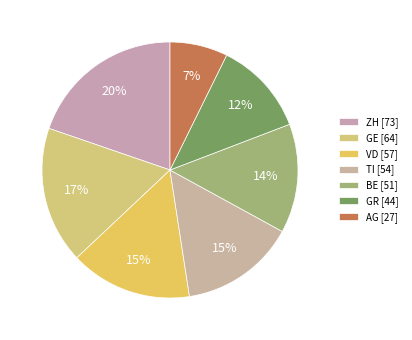

What percentage is the VD slice, to the nearest percent?

15%